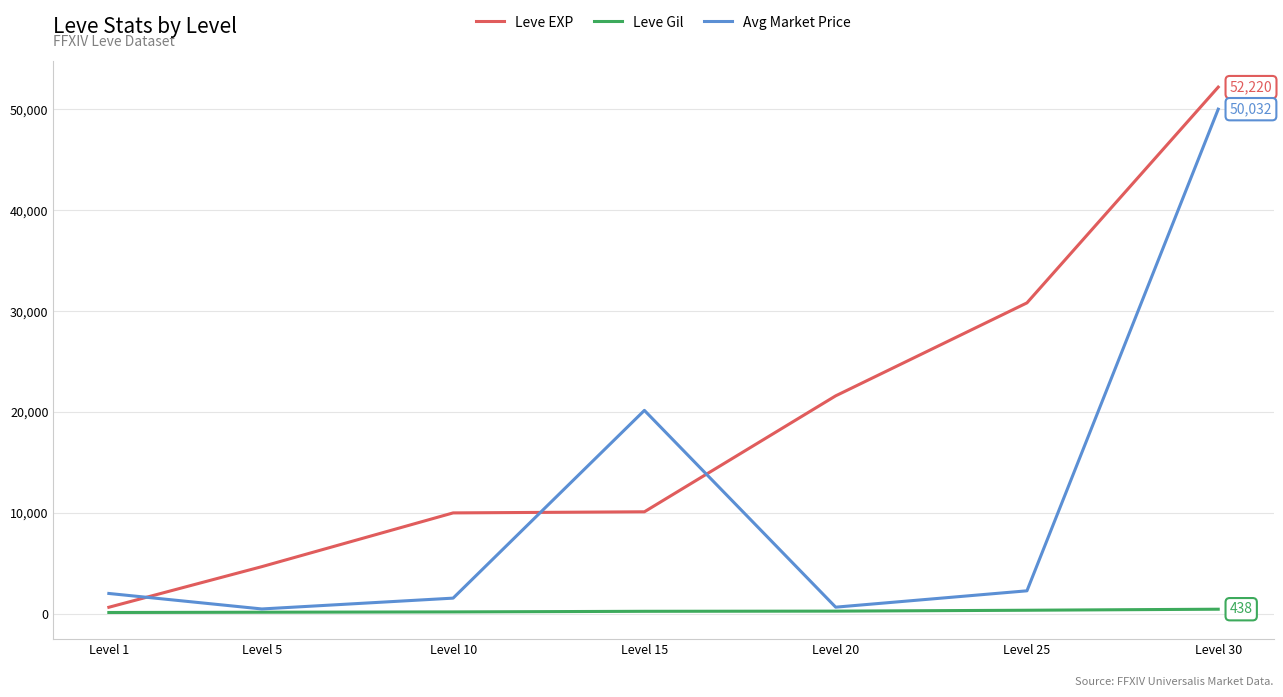

Which series ends up on top after the final intersection of Avg Market Price and Leve EXP?

Leve EXP